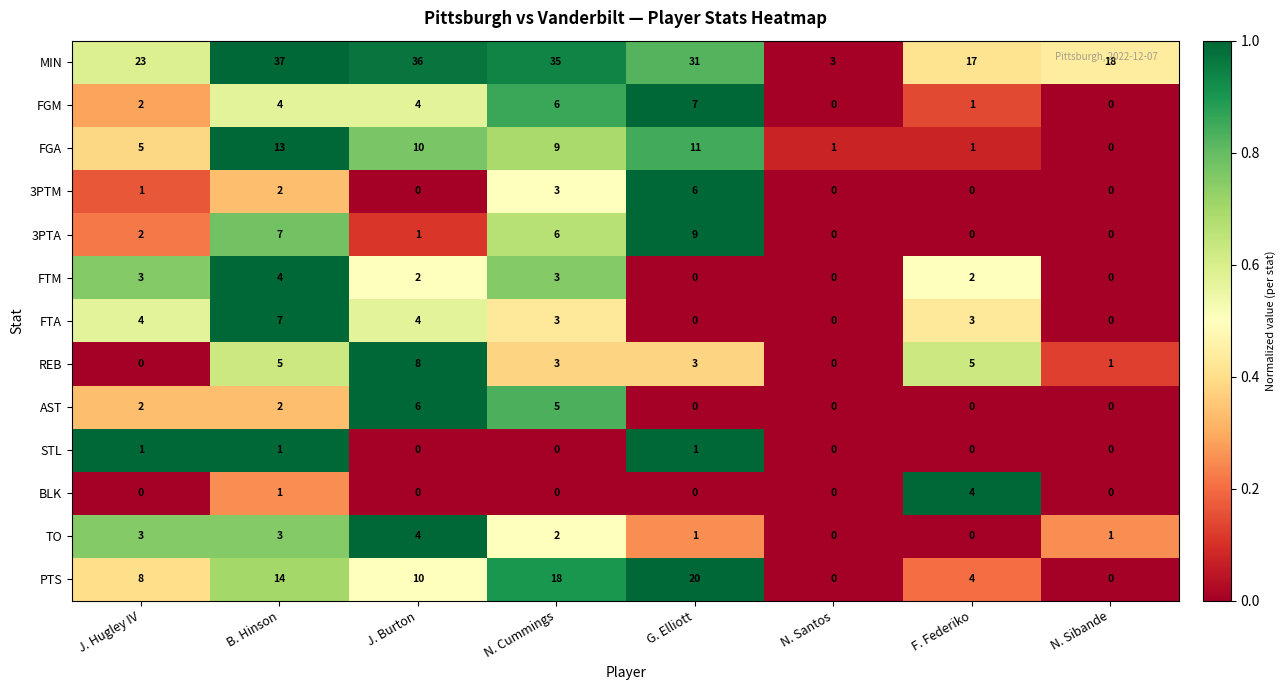

True or false: FGA has a value of -8 at N. Sibande.

False